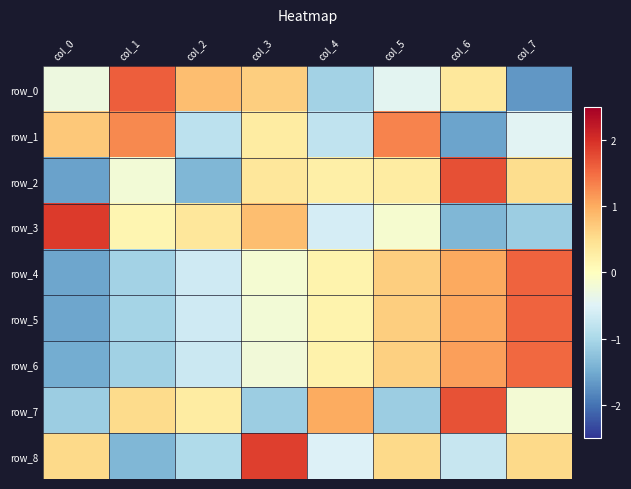

Reading right to left, transcribe all the data shown in this chart.

row_0: col_7=-1.7	col_6=0.4	col_5=-0.4	col_4=-1.1	col_3=0.7	col_2=0.8	col_1=1.6	col_0=-0.3
row_1: col_7=-0.5	col_6=-1.6	col_5=1.3	col_4=-0.8	col_3=0.3	col_2=-0.8	col_1=1.3	col_0=0.7
row_2: col_7=0.5	col_6=1.7	col_5=0.3	col_4=0.2	col_3=0.4	col_2=-1.4	col_1=-0.2	col_0=-1.6
row_3: col_7=-1.1	col_6=-1.4	col_5=-0.2	col_4=-0.6	col_3=0.8	col_2=0.4	col_1=0.1	col_0=1.9
row_4: col_7=1.6	col_6=1.0	col_5=0.7	col_4=0.2	col_3=-0.2	col_2=-0.7	col_1=-1.1	col_0=-1.6
row_5: col_7=1.6	col_6=1.0	col_5=0.7	col_4=0.2	col_3=-0.2	col_2=-0.7	col_1=-1.0	col_0=-1.6
row_6: col_7=1.5	col_6=1.1	col_5=0.7	col_4=0.2	col_3=-0.2	col_2=-0.7	col_1=-1.1	col_0=-1.5
row_7: col_7=-0.2	col_6=1.7	col_5=-1.1	col_4=1.0	col_3=-1.1	col_2=0.3	col_1=0.5	col_0=-1.1
row_8: col_7=0.6	col_6=-0.7	col_5=0.6	col_4=-0.5	col_3=1.9	col_2=-0.9	col_1=-1.4	col_0=0.6